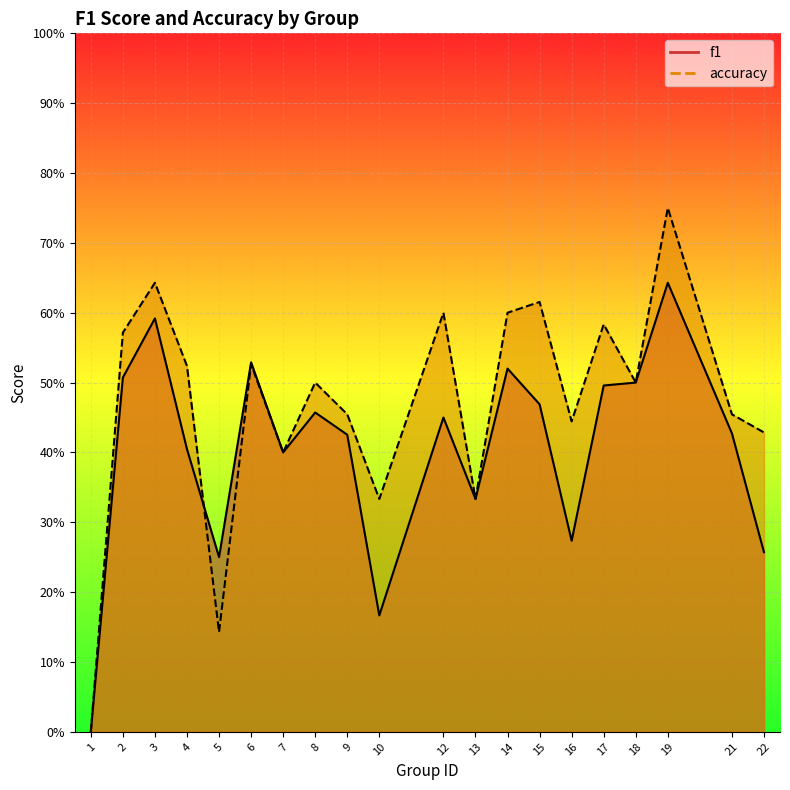

How many accuracy values are between 0 and 1?

20